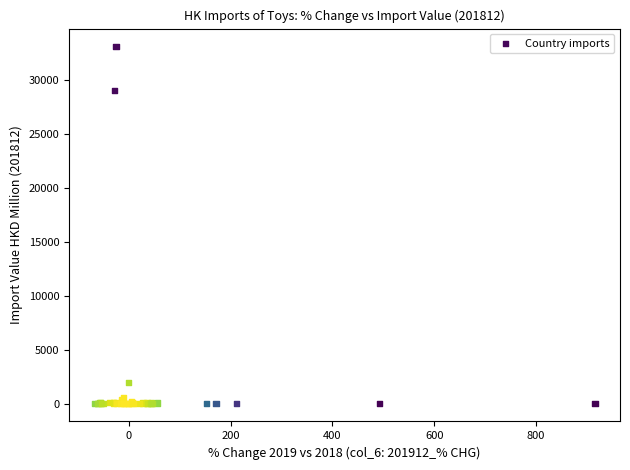

What Y value in the scatter plot is closest to 16562?

29063.0